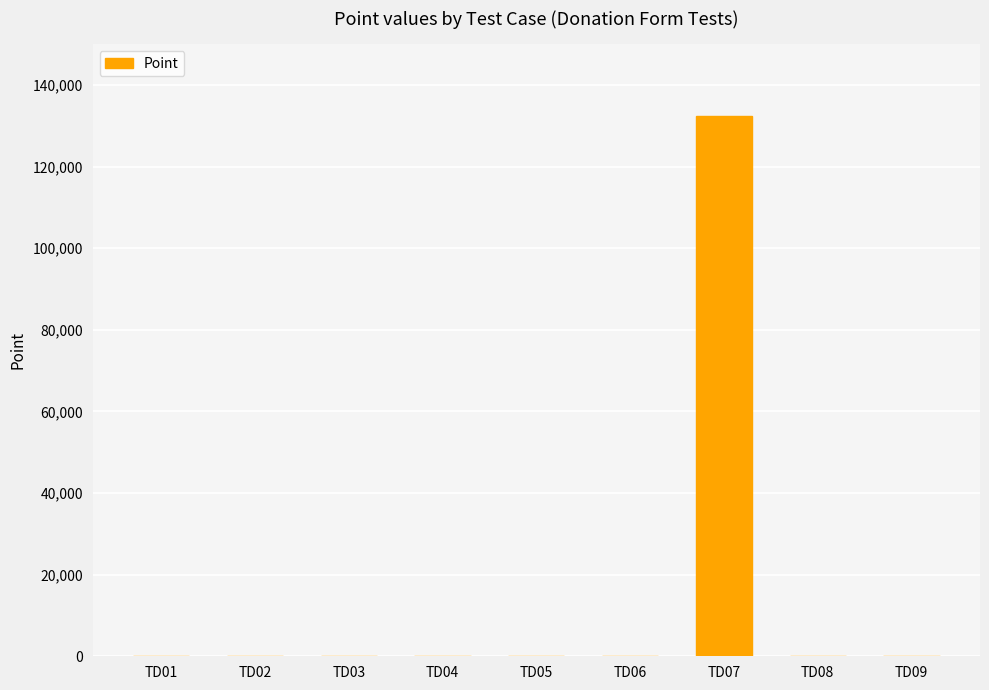

What is the change in value from TD01 to TD03?

-6